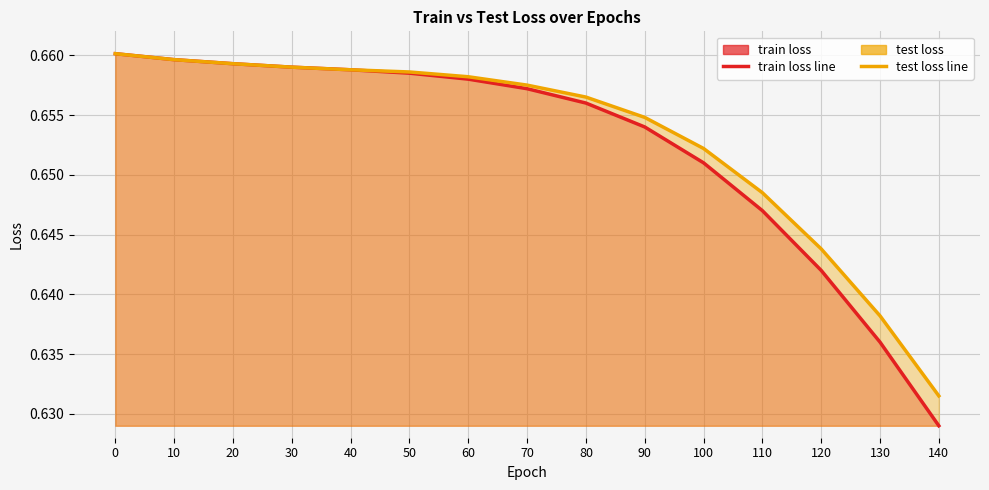

Reading left to right, what are all the values shown in this chart?

train loss: 0.7	0.7	0.7	0.7	0.7	0.7	0.7	0.7	0.7	0.7	0.7	0.6	0.6	0.6	0.6
test loss: 0.7	0.7	0.7	0.7	0.7	0.7	0.7	0.7	0.7	0.7	0.7	0.6	0.6	0.6	0.6